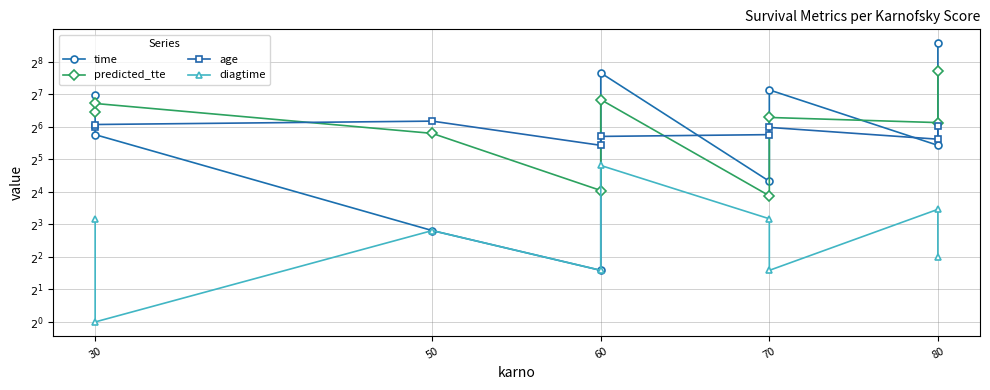

What is the difference between the highest and lowest values at 80?

58.8